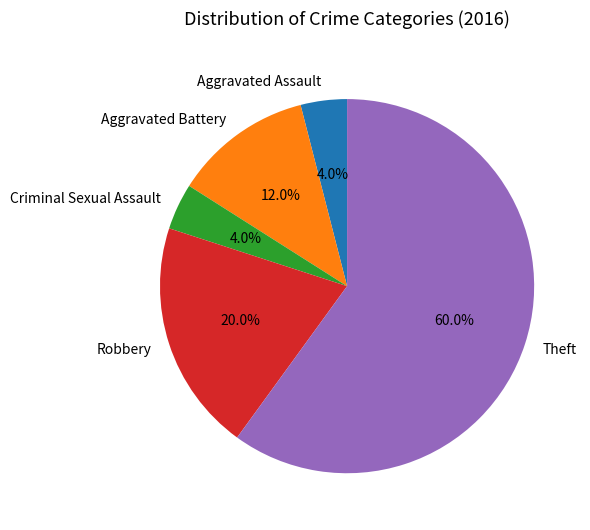

To the nearest percent, what is the difference between the largest and smallest slice percentages?

56%